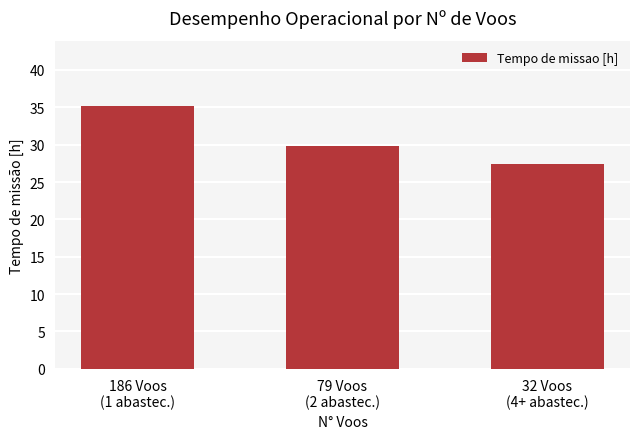

What is the ratio of the value at 186 Voos
(1 abastec.) to the value at 79 Voos
(2 abastec.)?

1.2